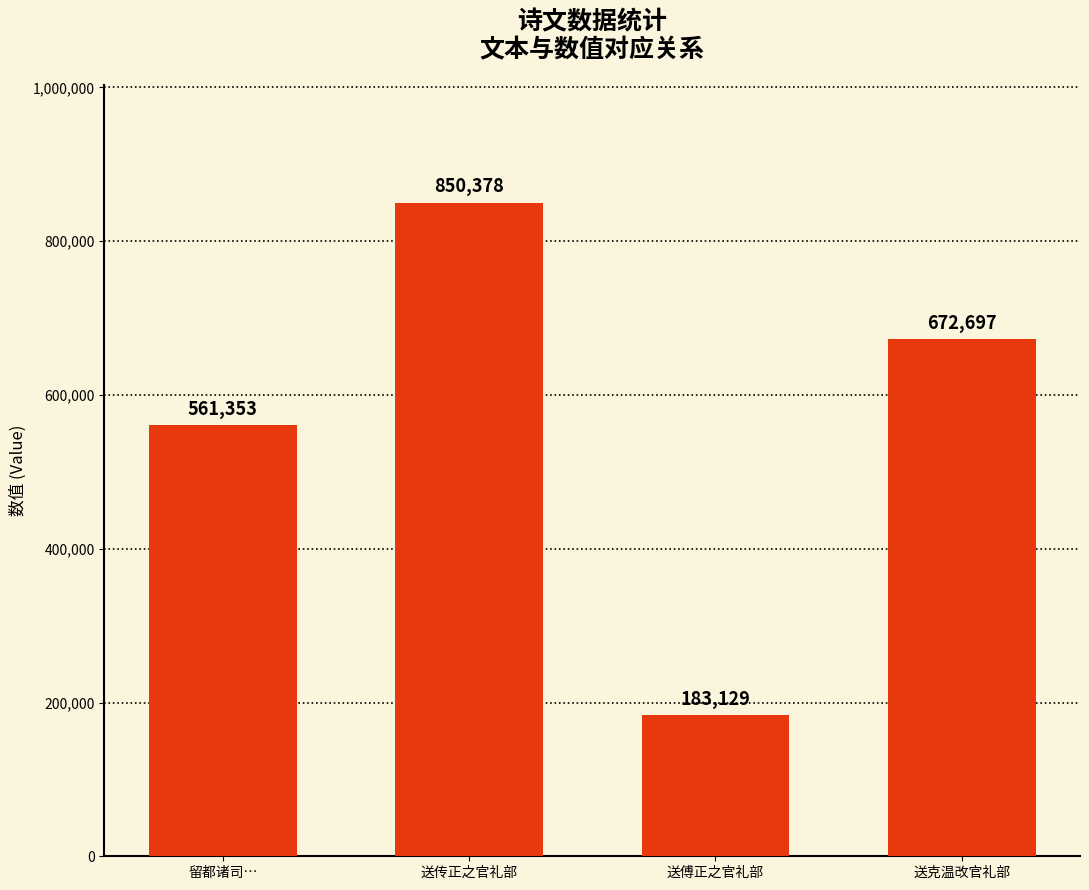

List the labels in order of value, largest first.

送传正之官礼部, 送克温改官礼部, 留都诸司…, 送傅正之官礼部